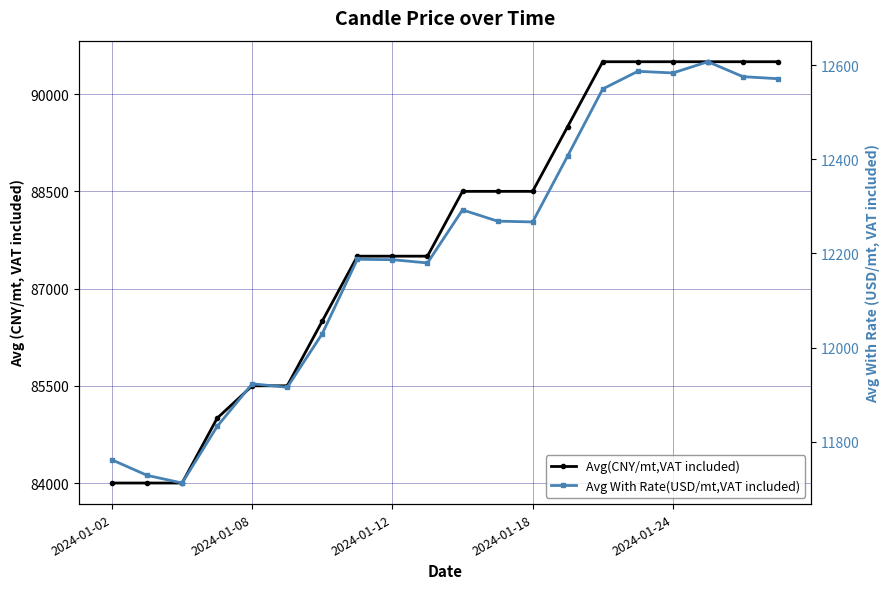

How many interior local valleys does the Avg With Rate(USD/mt,VAT included) series have?

5